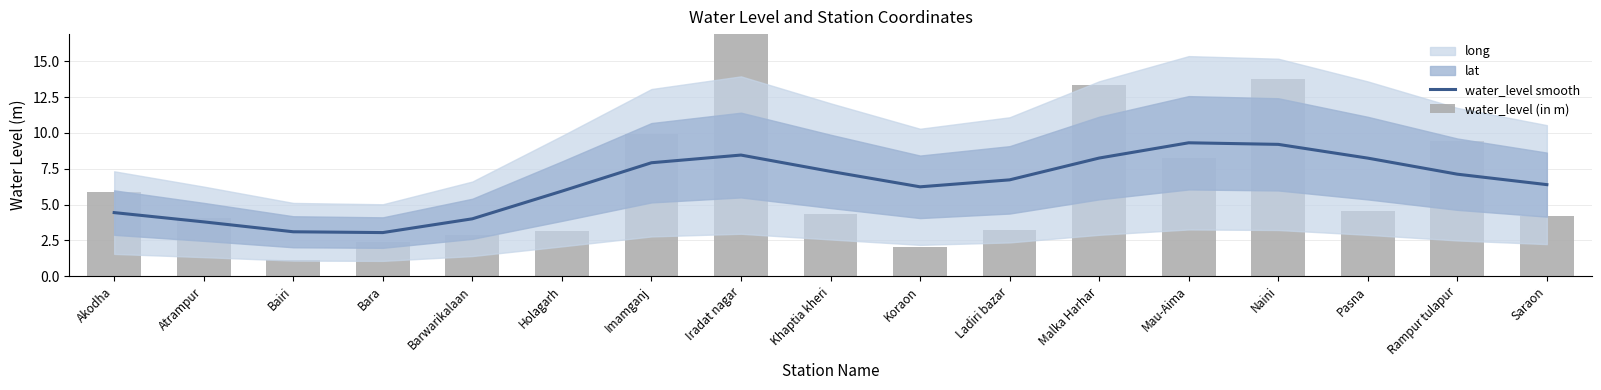

What is the sum of all water_level smooth values?

109.5